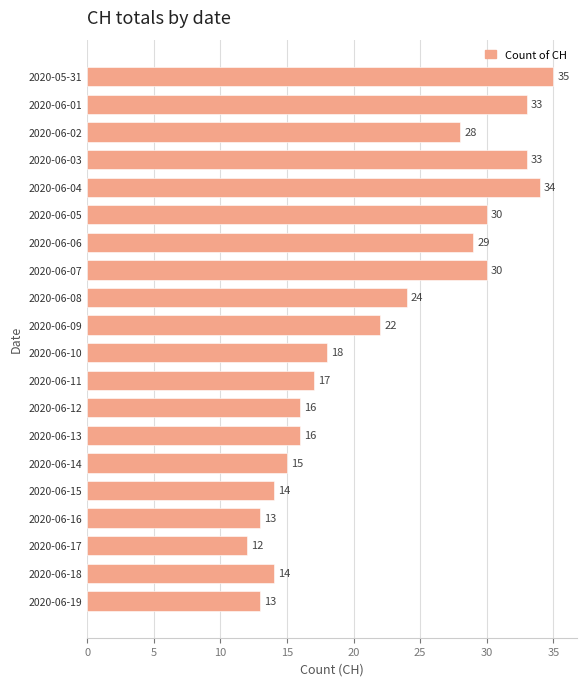

What is the average value?

22